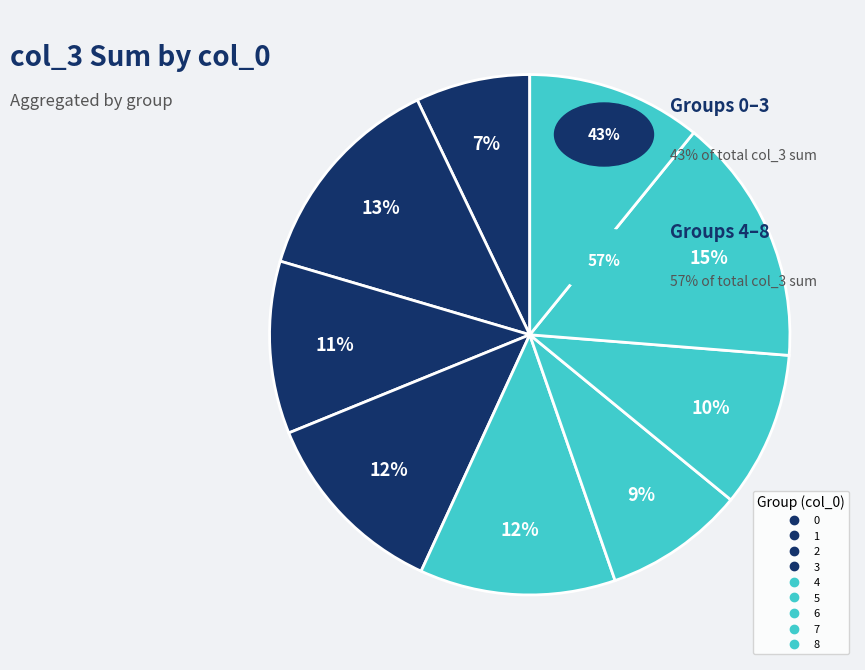

Count the number of slices in the pie.

9